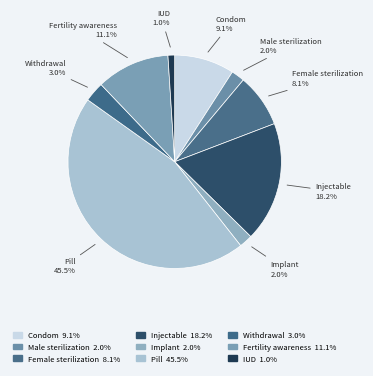

How many segments does this pie chart have?

9